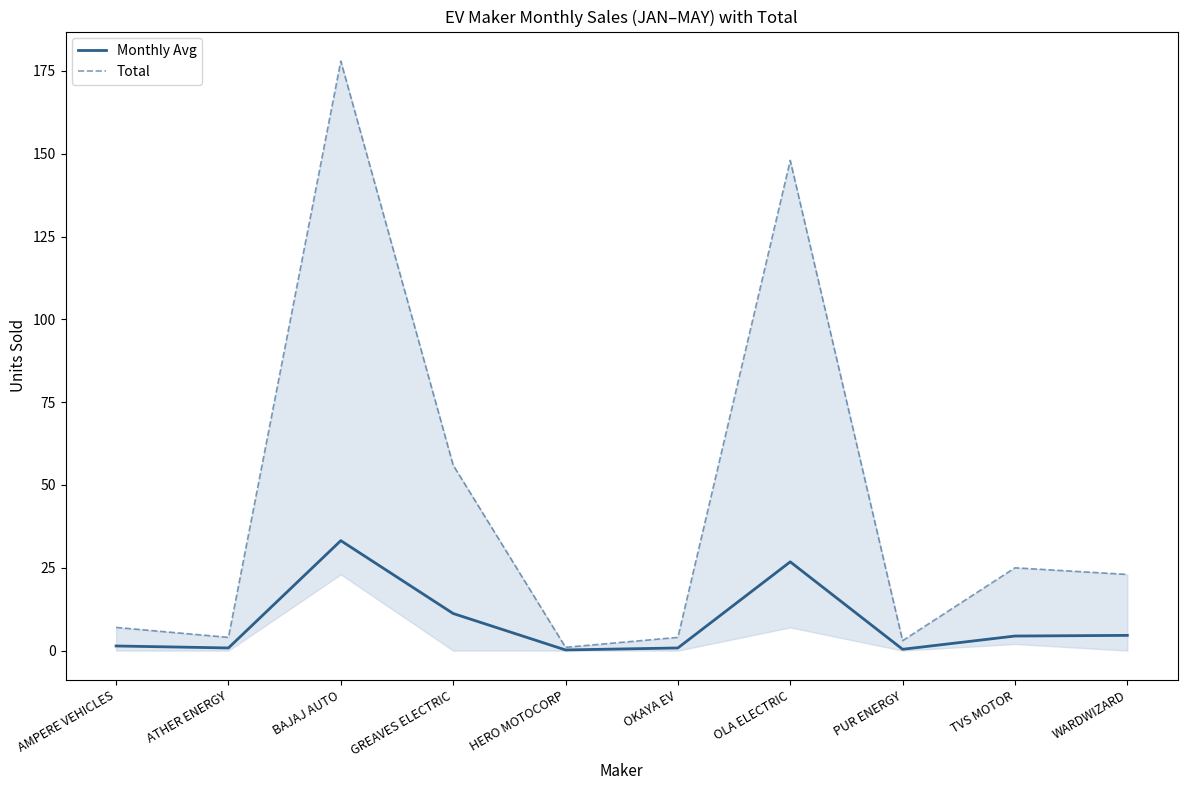

Which series has the largest range (max minus min)?

Total